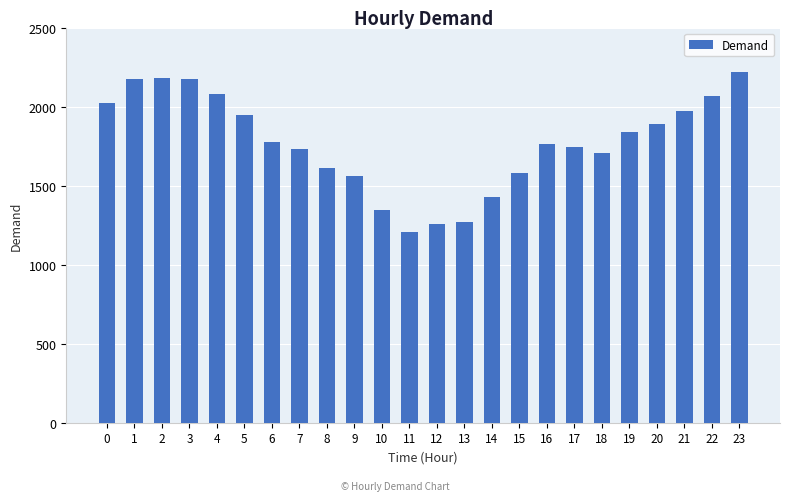

What value does the data have at 18, to the nearest 10?

1710